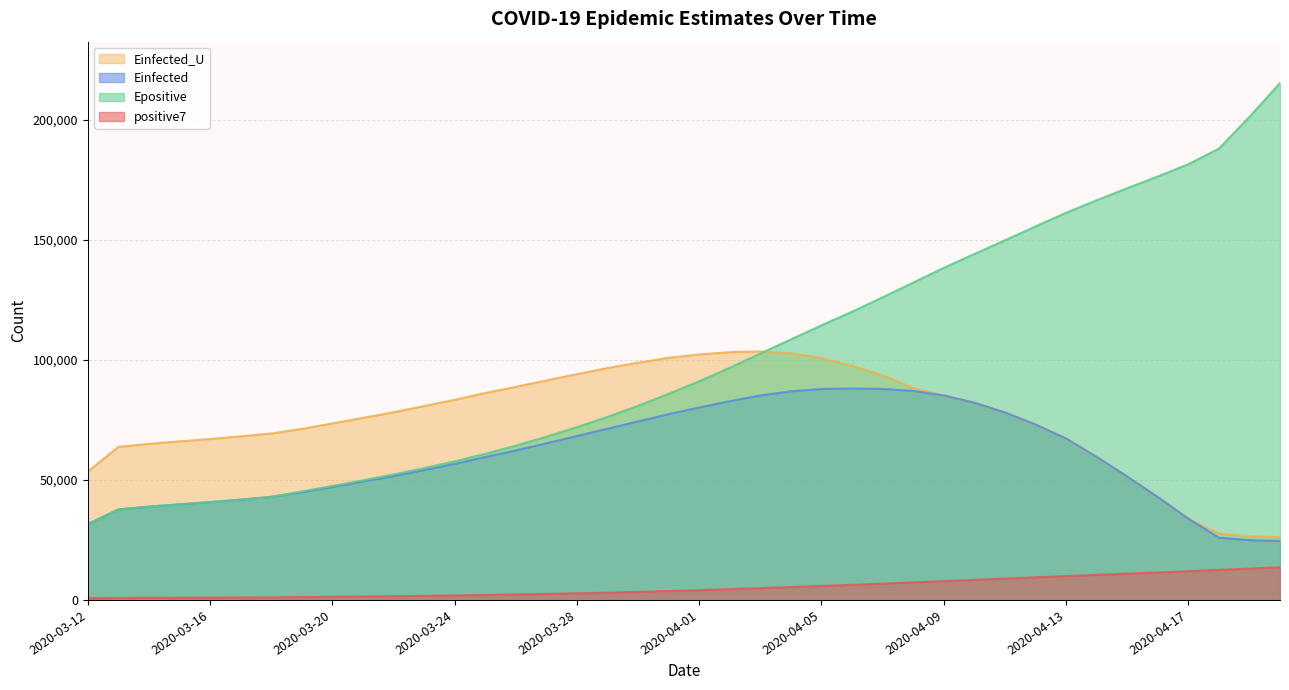

At how many categories does at least one series exceed 205079?

1